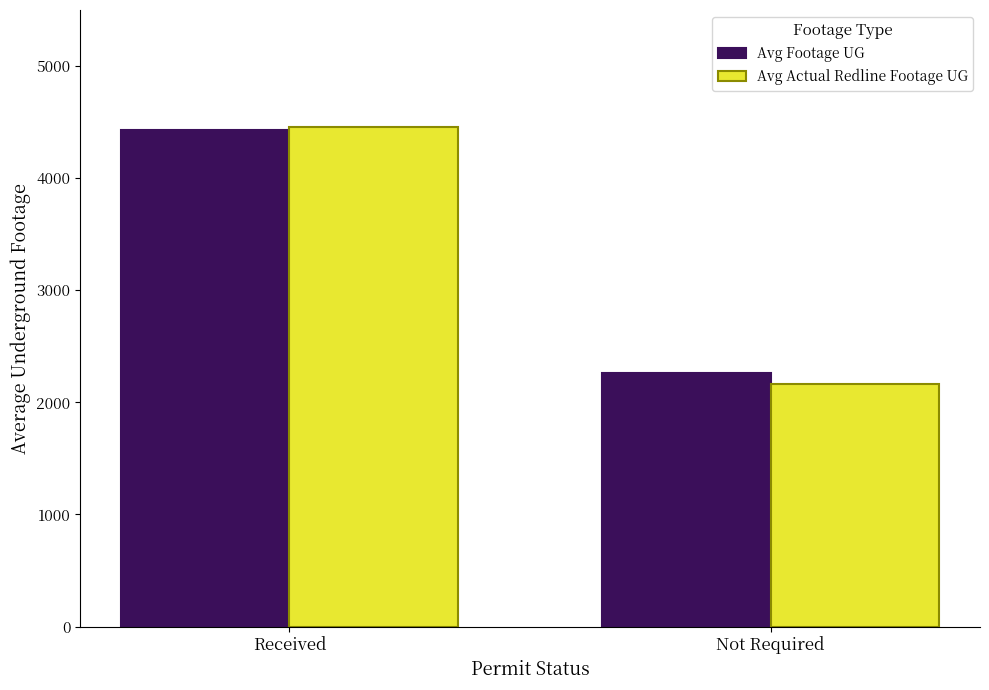

At which label does Avg Actual Redline Footage UG first exceed 4460?

Received